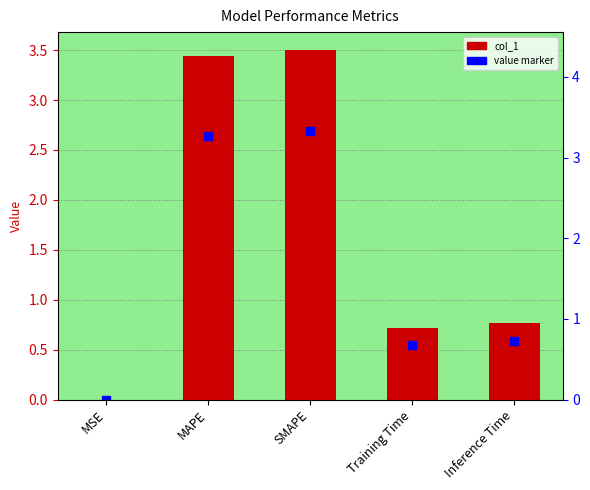

Reading left to right, what are all the values shown in this chart?

0.0	3.4	3.5	0.7	0.8